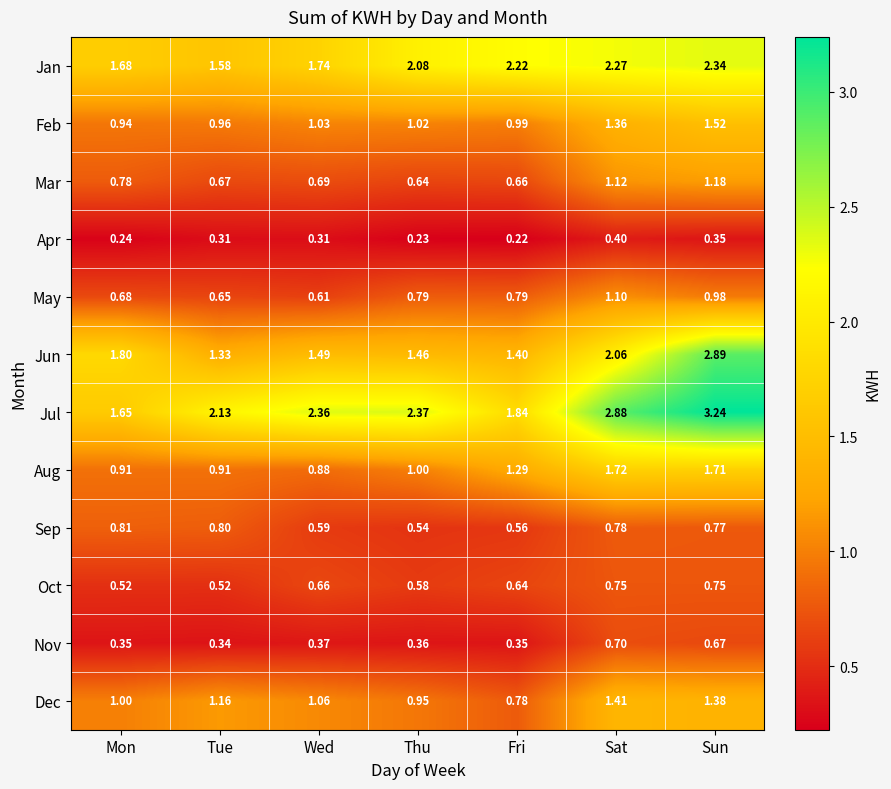

Between Sat and Sun, which series saw the biggest shift?

Jun